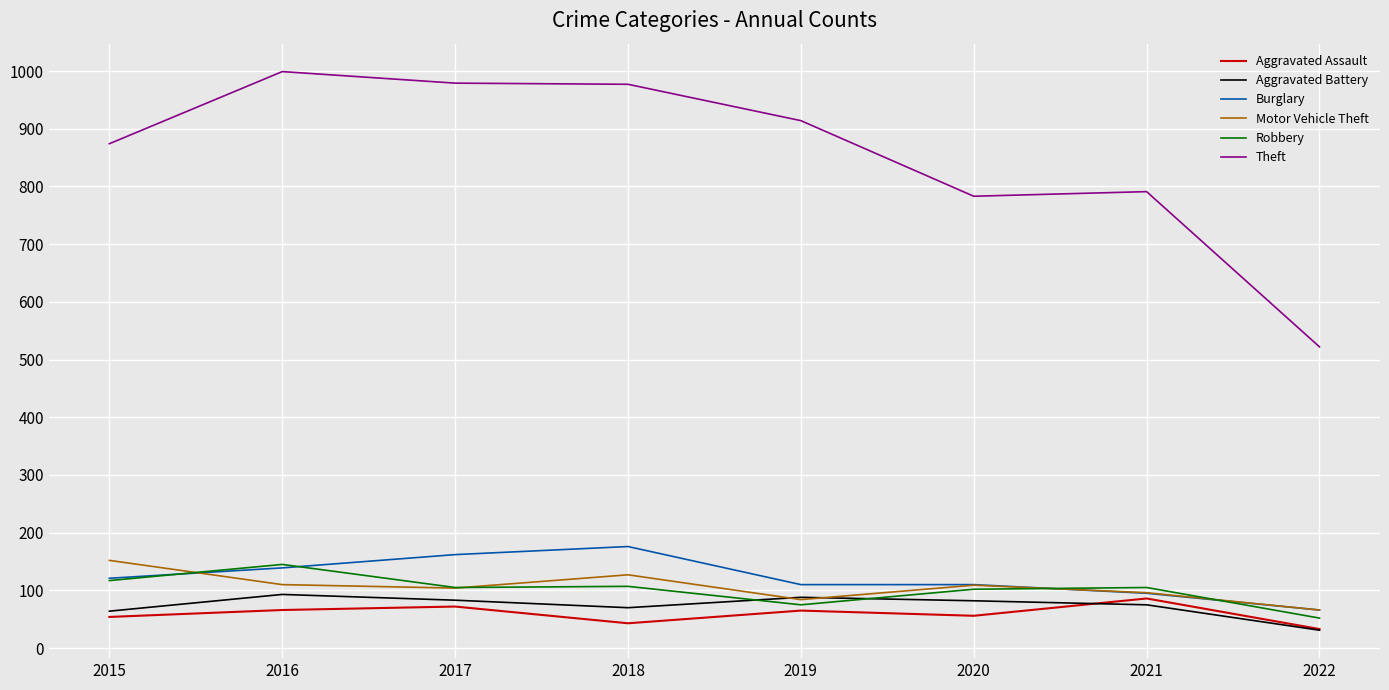

What is the sum of all Robbery values?

808